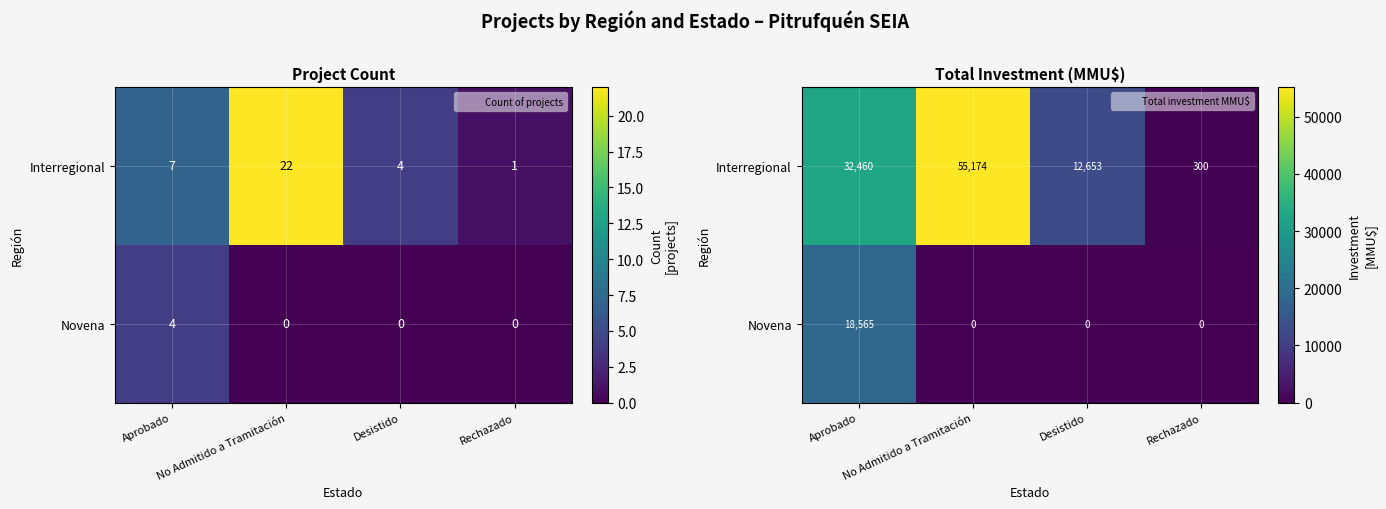

Rank the series by their average value, from lowest to highest.

Novena, Interregional